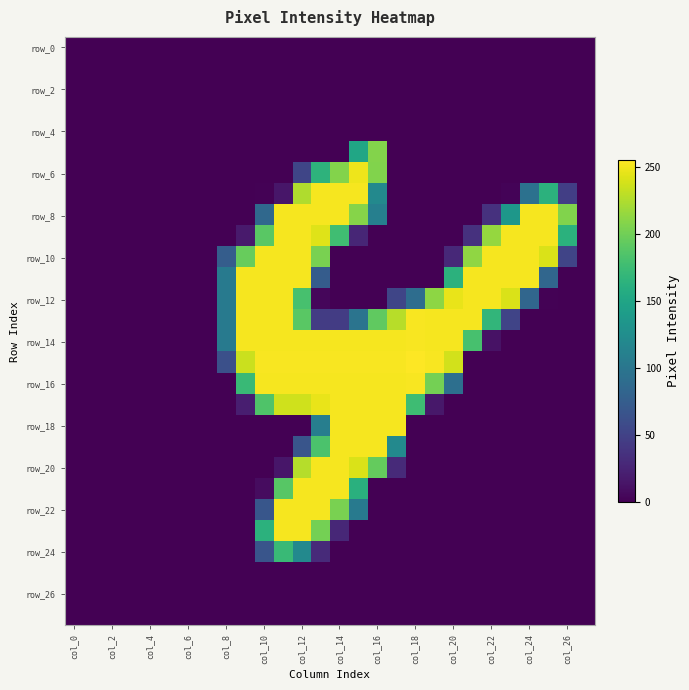

How many distinct data groups are displayed?

28